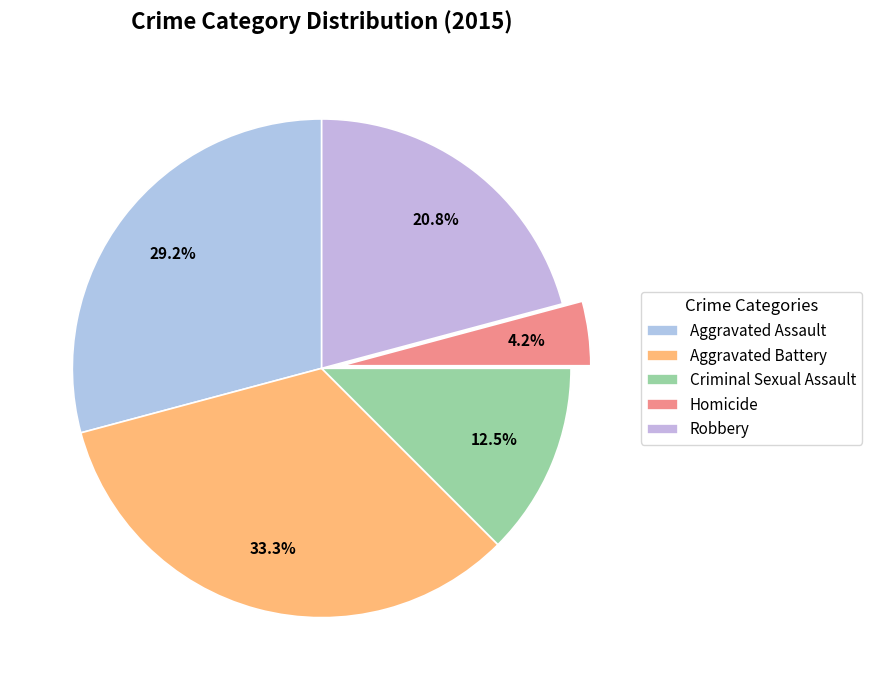

Count the number of slices in the pie.

5